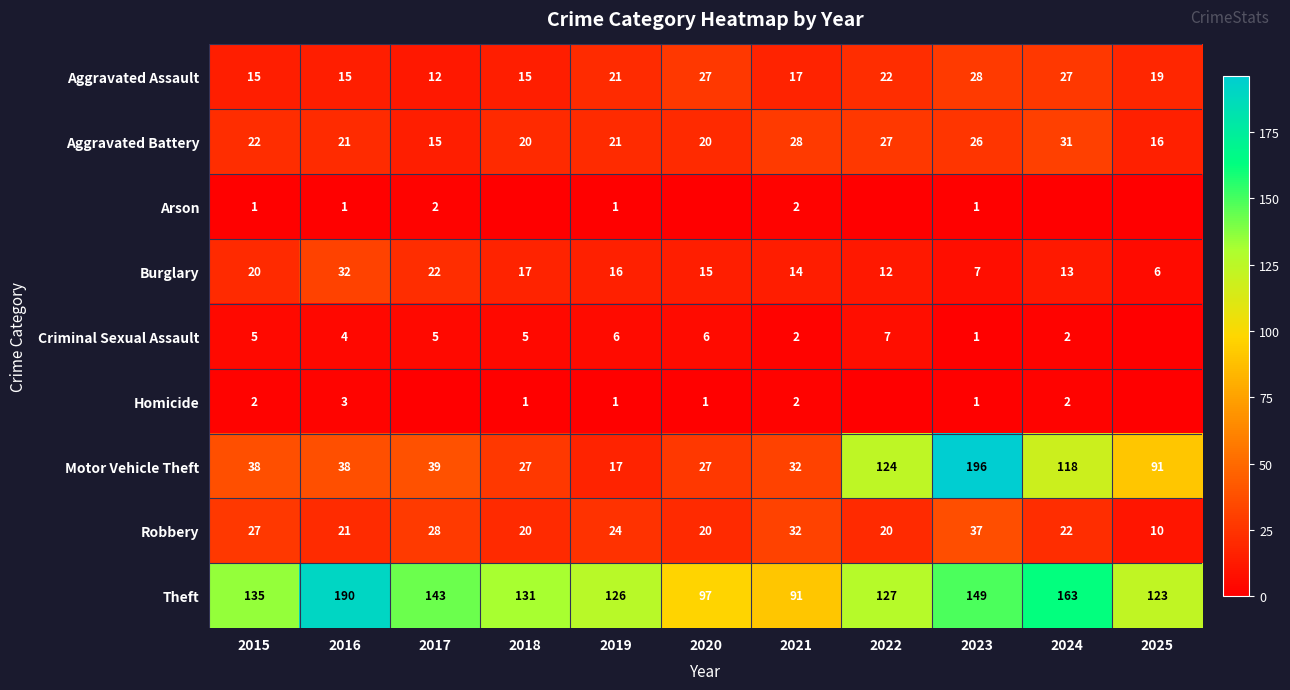

Between 2015 and 2021, which series saw the biggest shift?

Theft